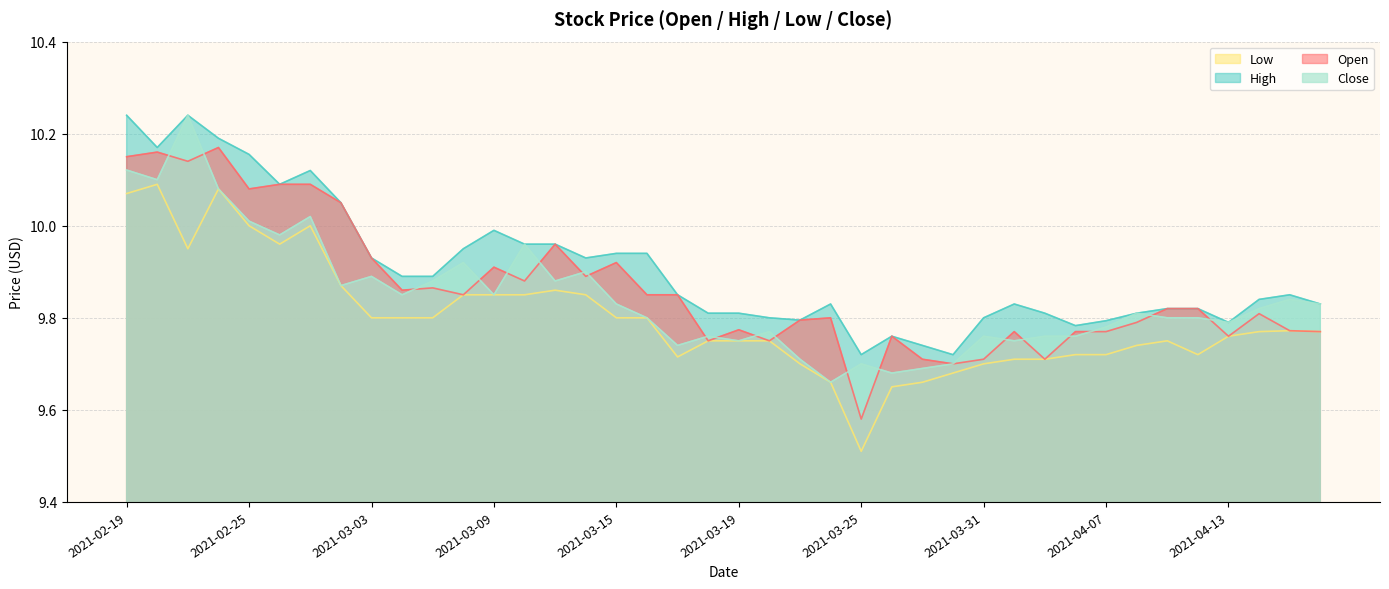

Which series has the widest spread of values?

Open